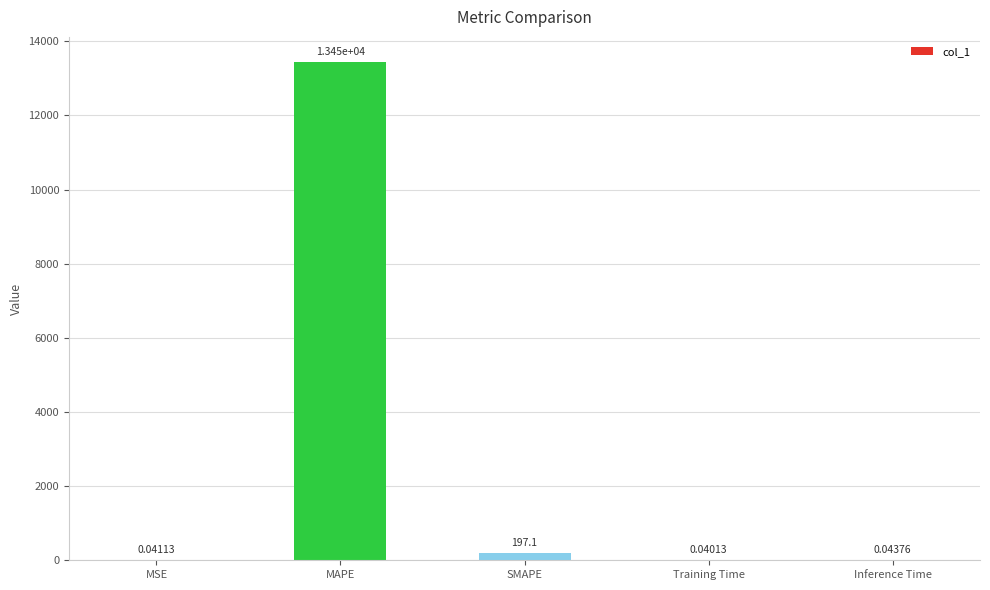

How many series are shown in this chart?

1